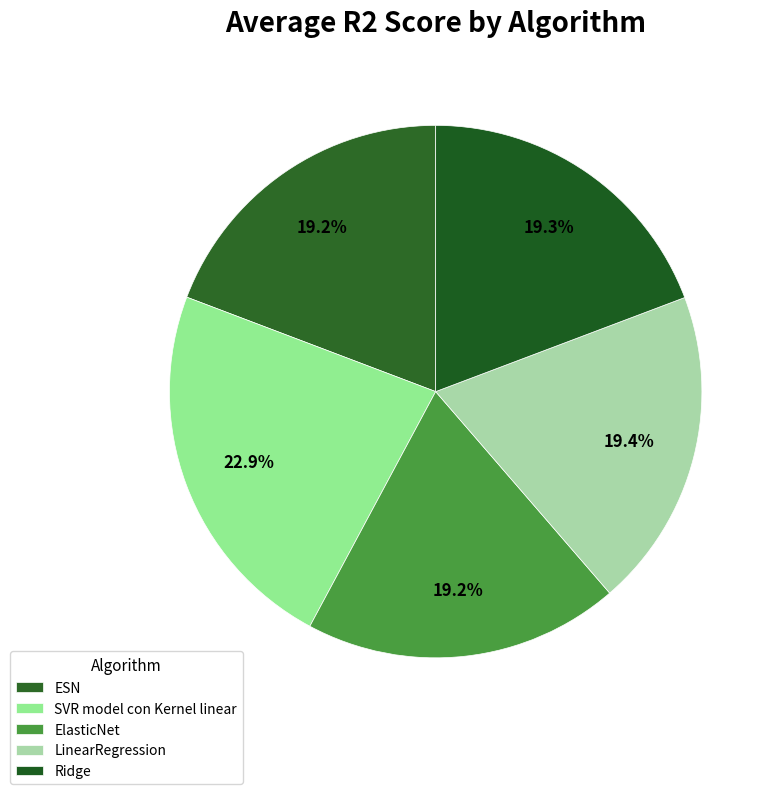

What percentage is the SVR model con Kernel linear slice, to the nearest percent?

23%